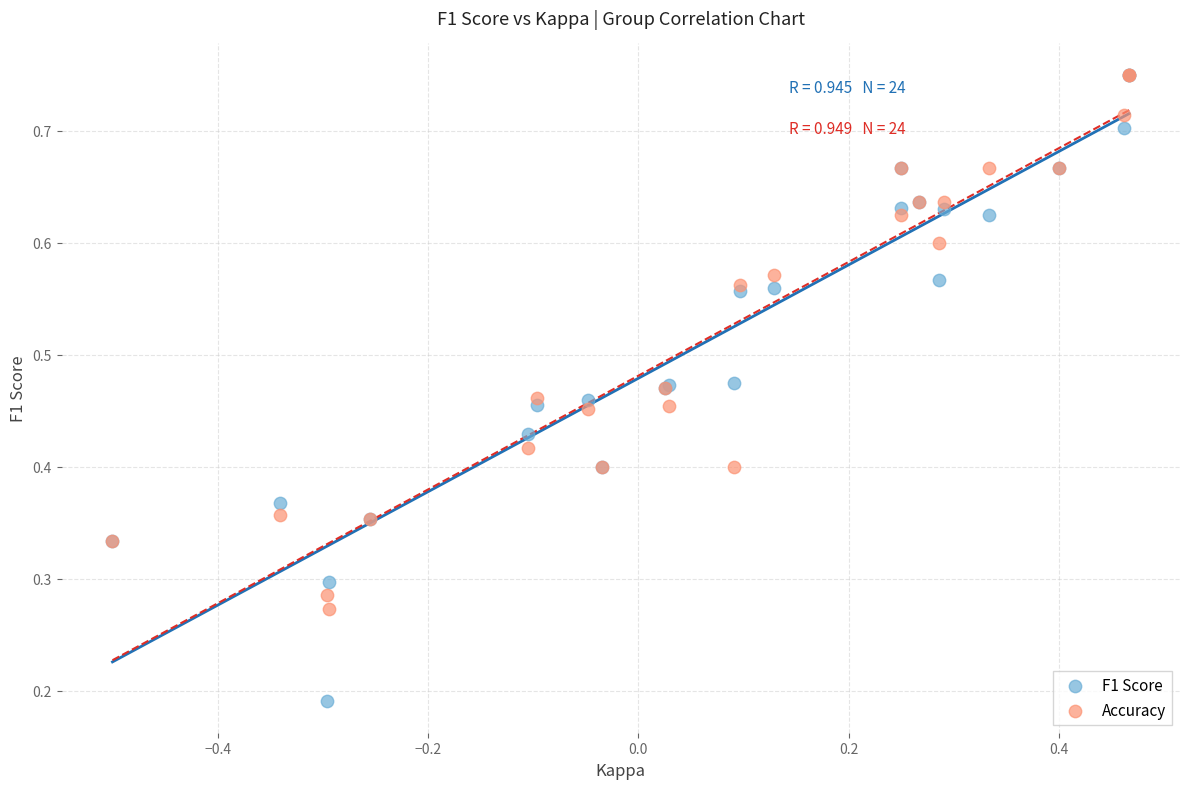

Which series has the largest Y range (max minus min)?

F1 Score